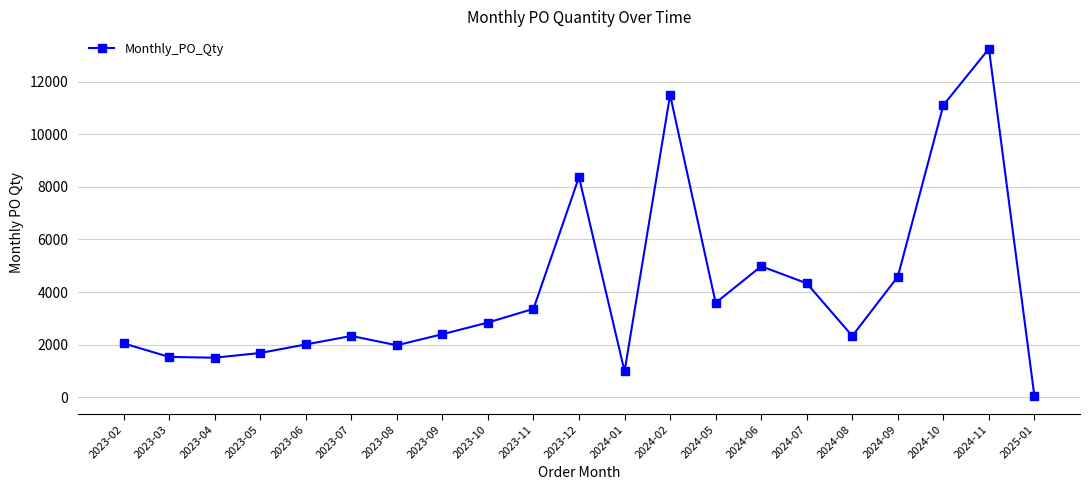

True or false: there are more than 2 points higher than both neighbors.

True